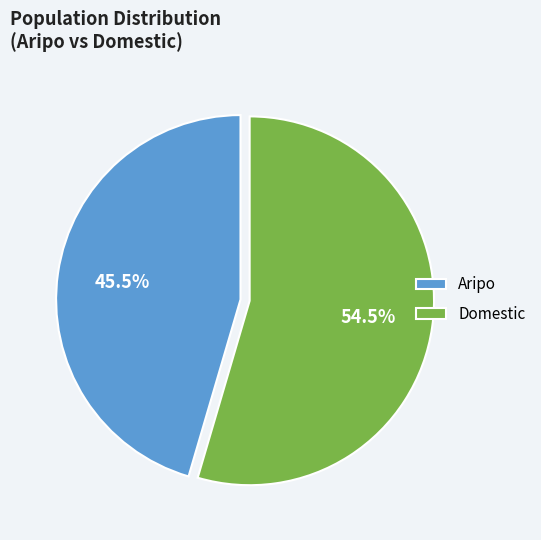

Rank the categories by value from highest to lowest.

Domestic, Aripo